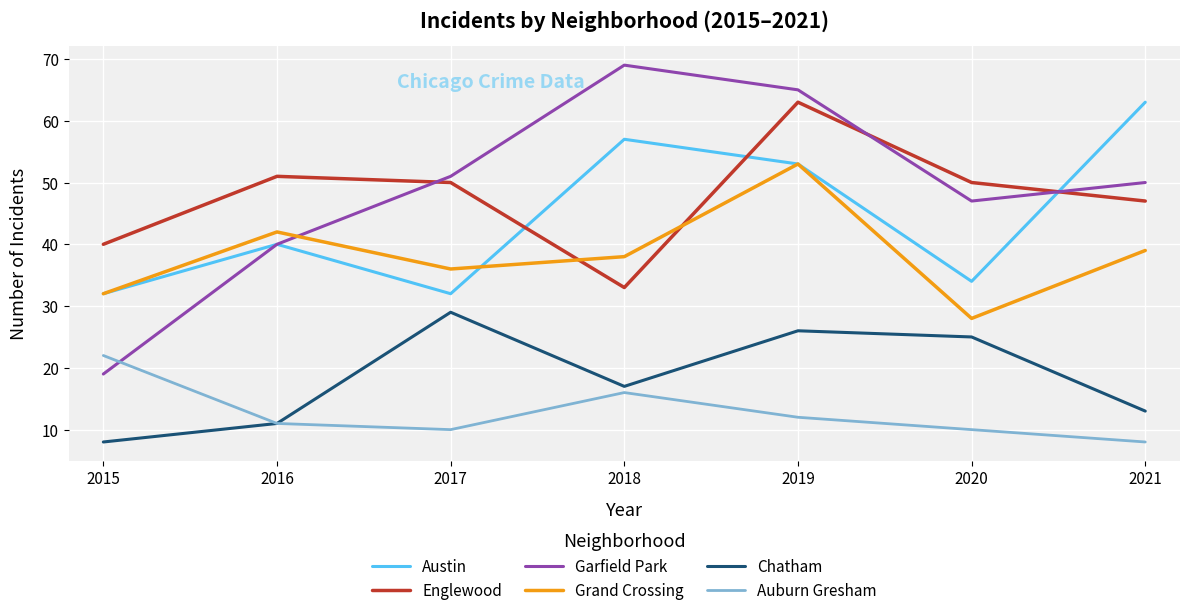

Does the chart have visible grid lines?

Yes